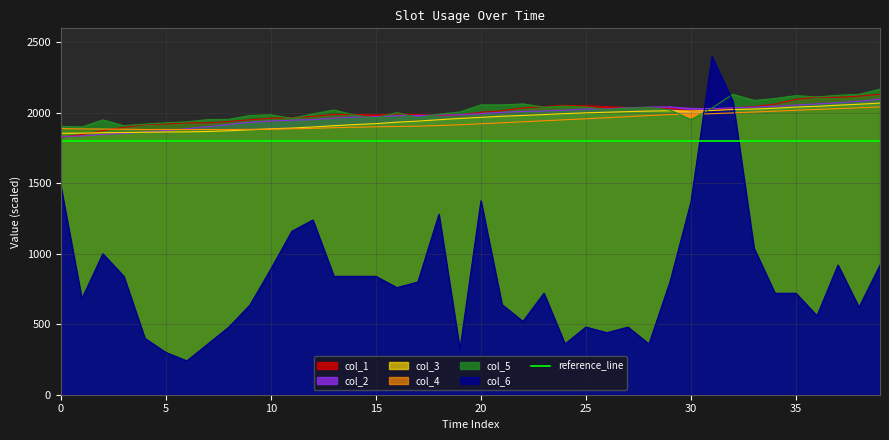

What is the maximum value shown in the chart?

2400.0